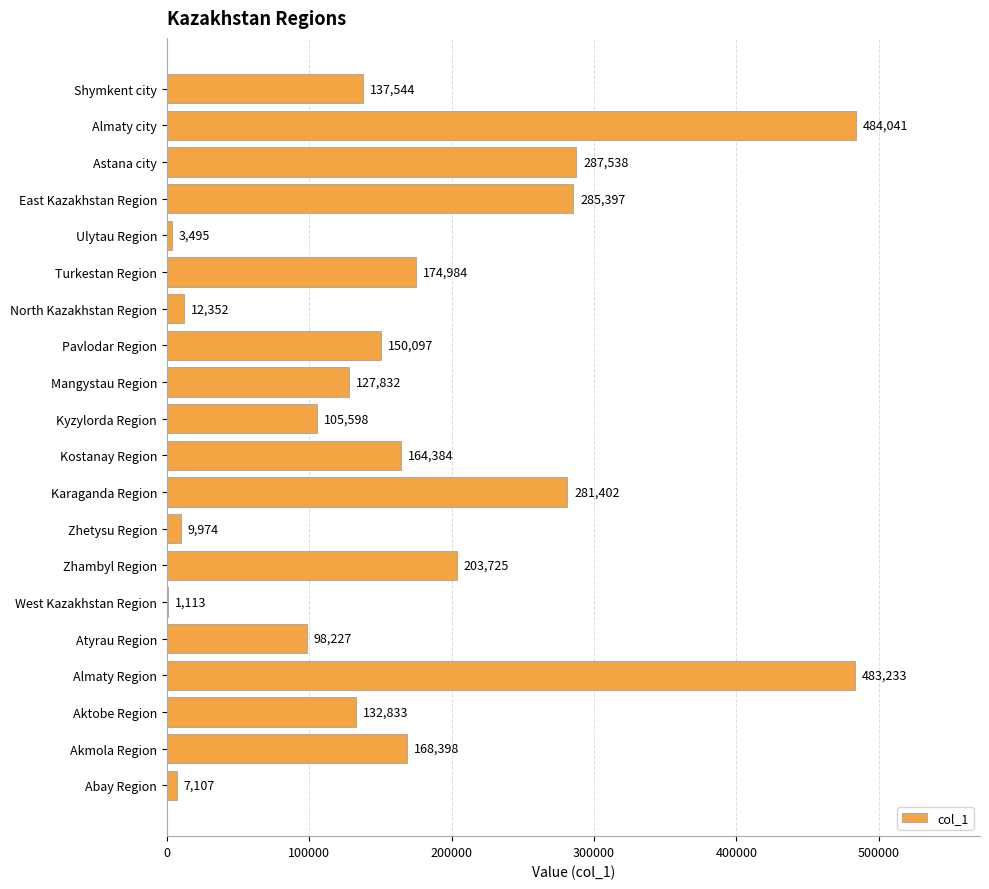

Reading bottom to top, transcribe all the data shown in this chart.

Abay Region=7107	Akmola Region=168398	Aktobe Region=132833	Almaty Region=483233	Atyrau Region=98227	West Kazakhstan Region=1113	Zhambyl Region=203725	Zhetysu Region=9974	Karaganda Region=281402	Kostanay Region=164384	Kyzylorda Region=105598	Mangystau Region=127832	Pavlodar Region=150097	North Kazakhstan Region=12352	Turkestan Region=174984	Ulytau Region=3495	East Kazakhstan Region=285397	Astana city=287538	Almaty city=484041	Shymkent city=137544